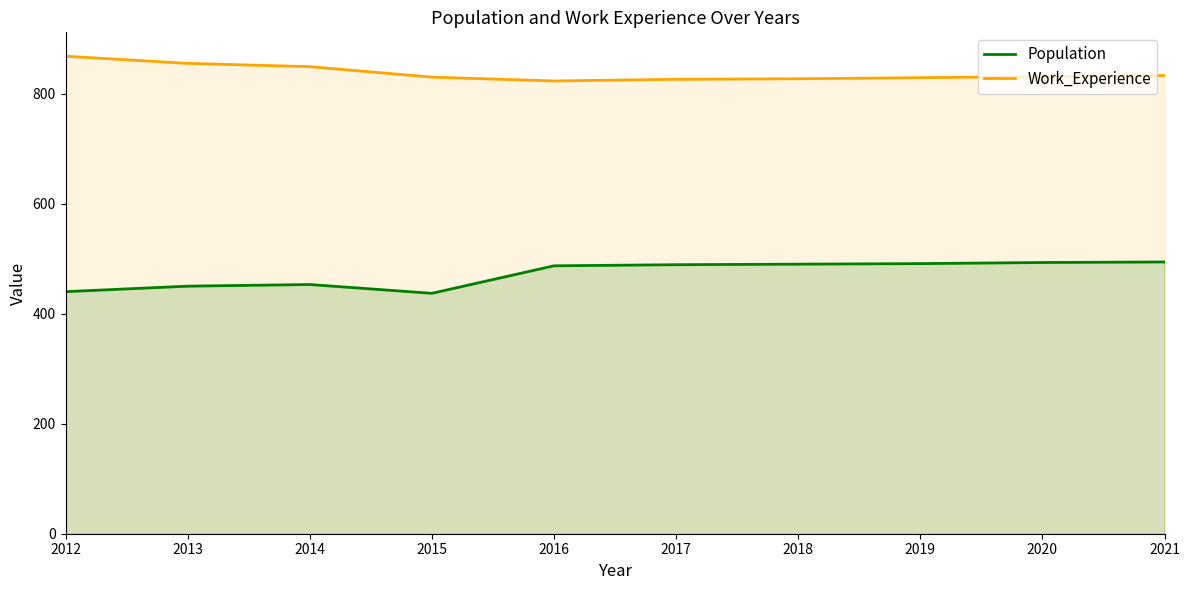

Reading right to left, list all the values displayed in this chart.

Population: 2021=494	2020=493	2019=491	2018=490	2017=489	2016=487	2015=437	2014=453	2013=450	2012=440
Work_Experience: 2021=833	2020=831	2019=829	2018=827	2017=826	2016=823	2015=830	2014=849	2013=855	2012=868